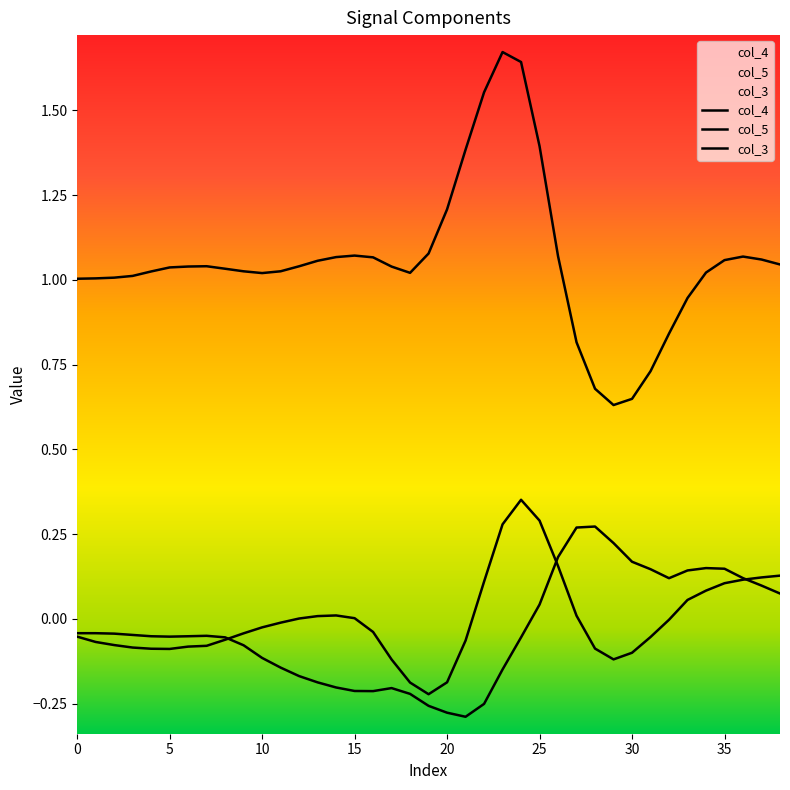

Is the value of col_5 at 31 greater than the value of col_3 at 11?

Yes